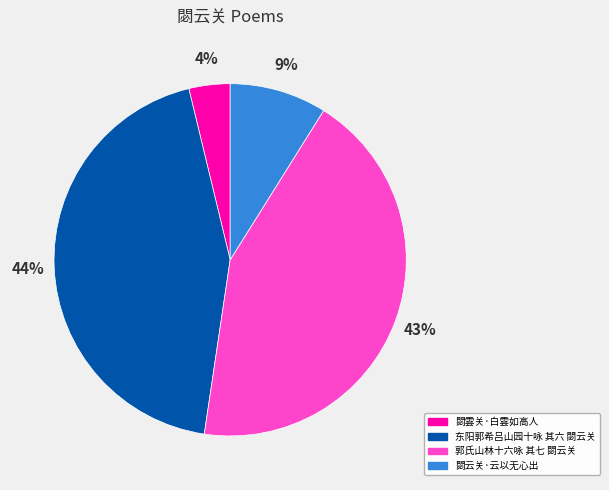

True or false: 郭氏山林十六咏 其七 閟云关 accounts for 30% of the total.

False